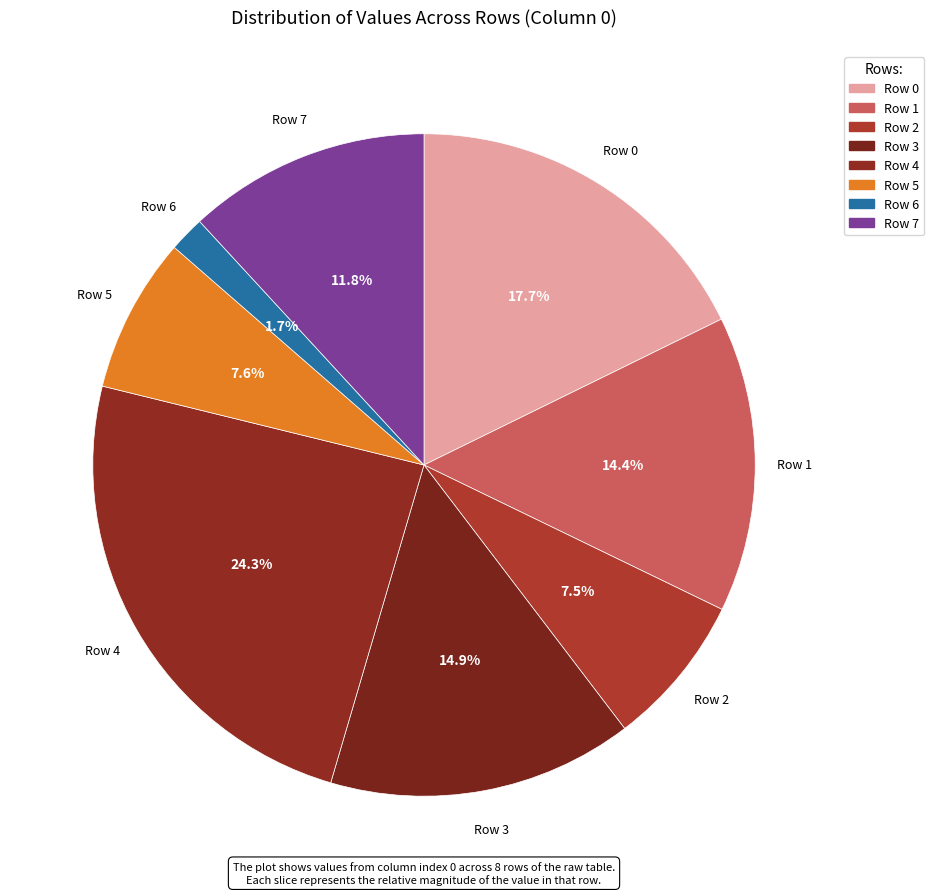

To the nearest percent, what percentage of the pie is Row 3?

15%